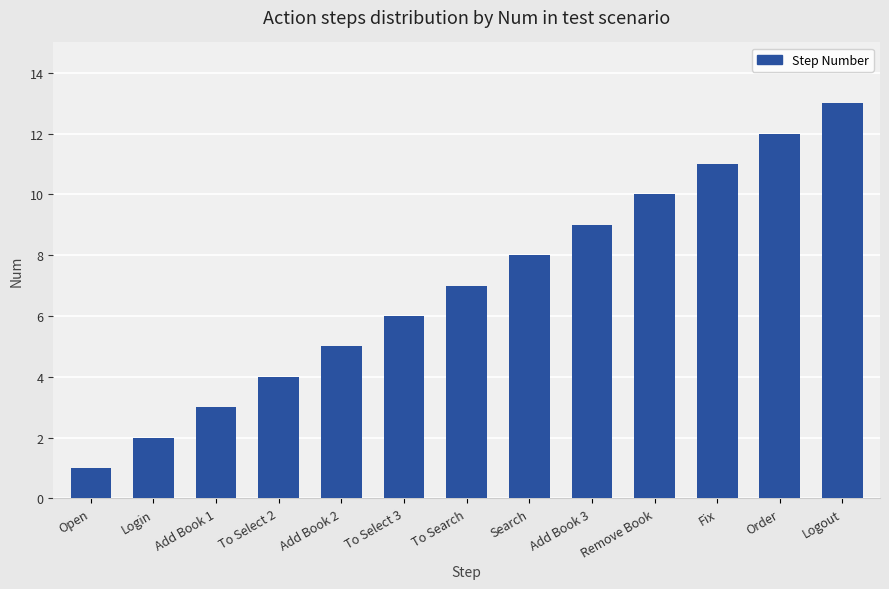

Rank the categories by value from lowest to highest.

Open, Login, Add Book 1, To Select 2, Add Book 2, To Select 3, To Search, Search, Add Book 3, Remove Book, Fix, Order, Logout